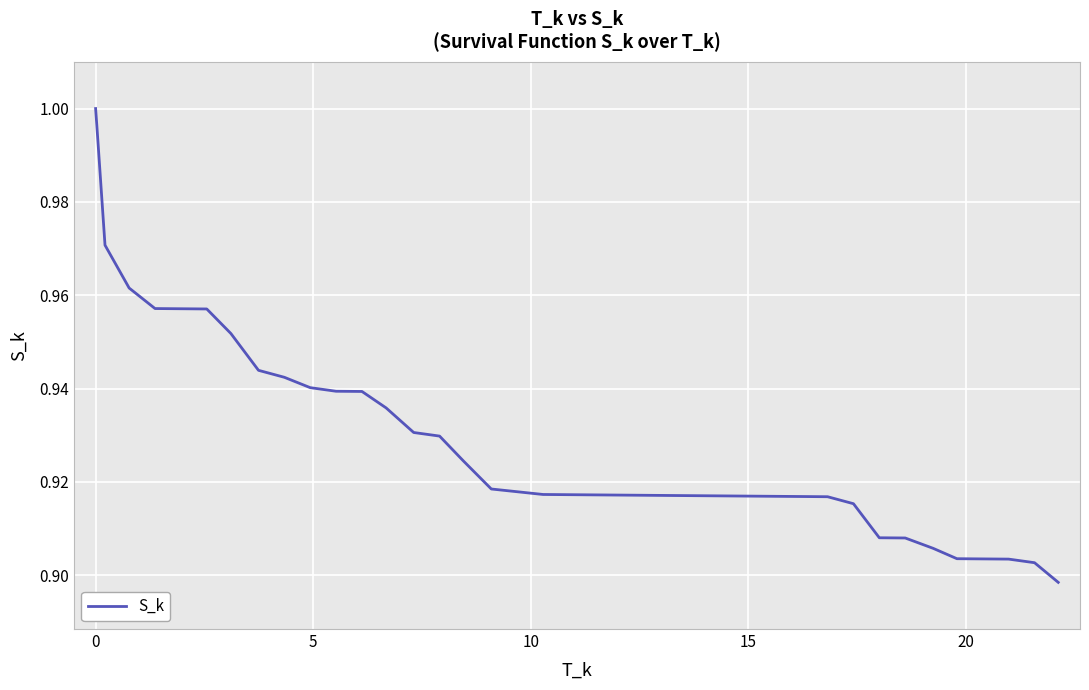

What is the average value?

0.9